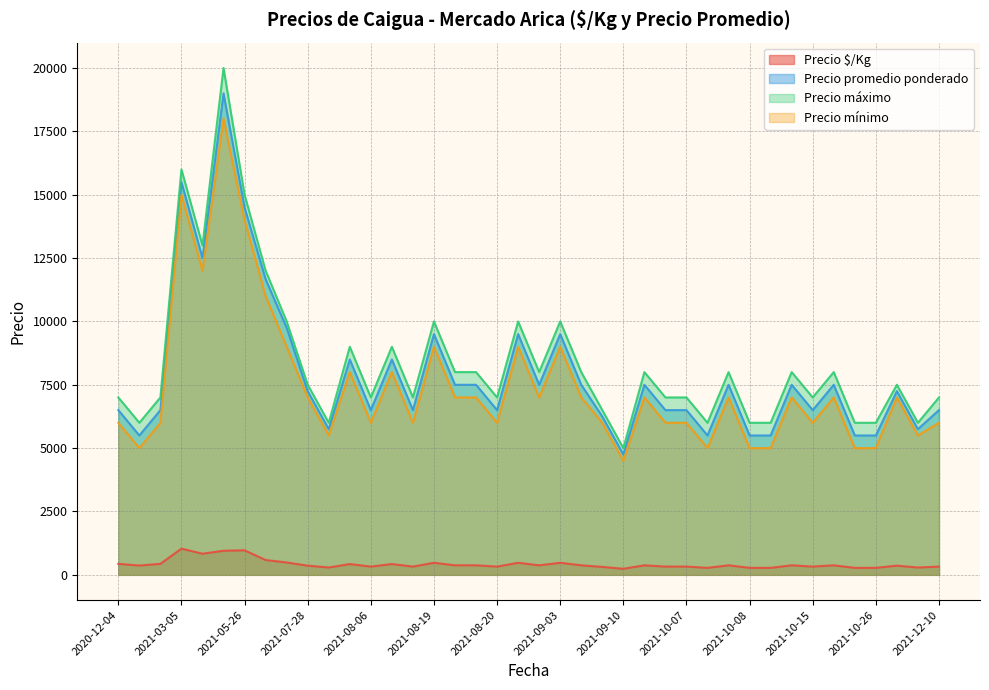

Which series has the widest spread of values?

Precio máximo